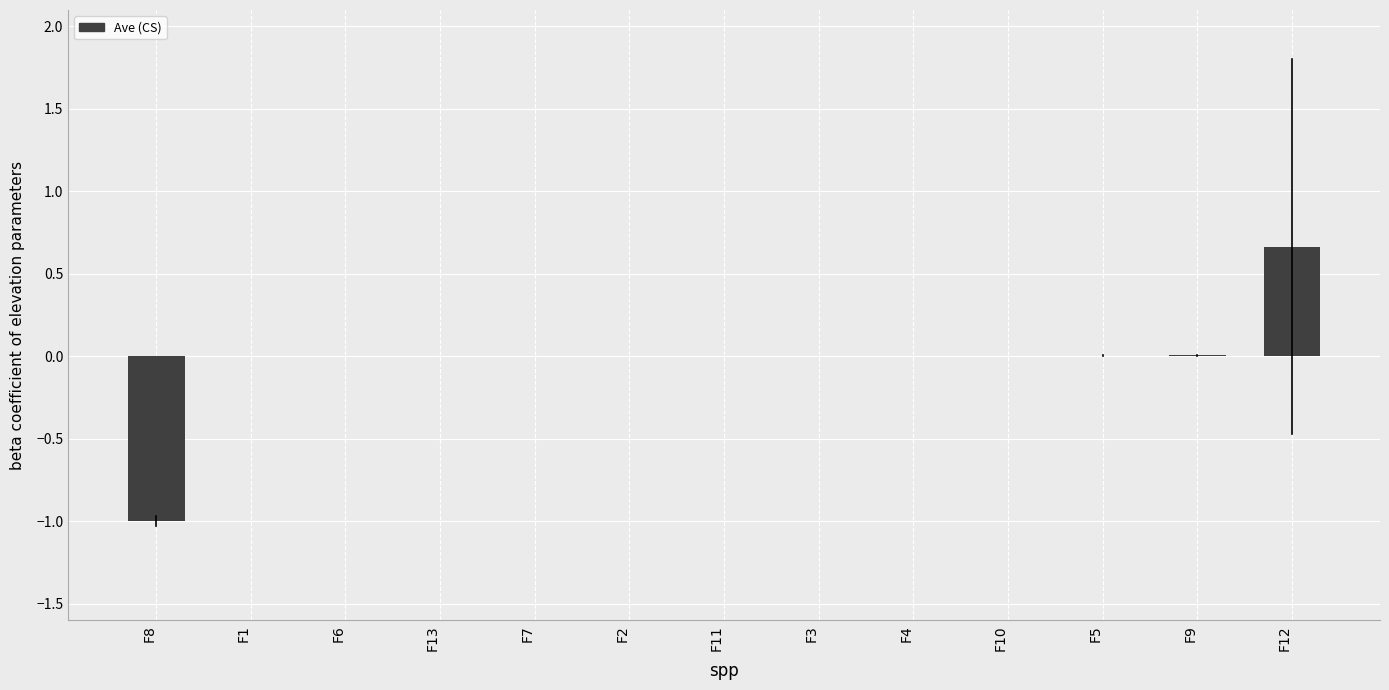

What is the sum of all values?

-0.3